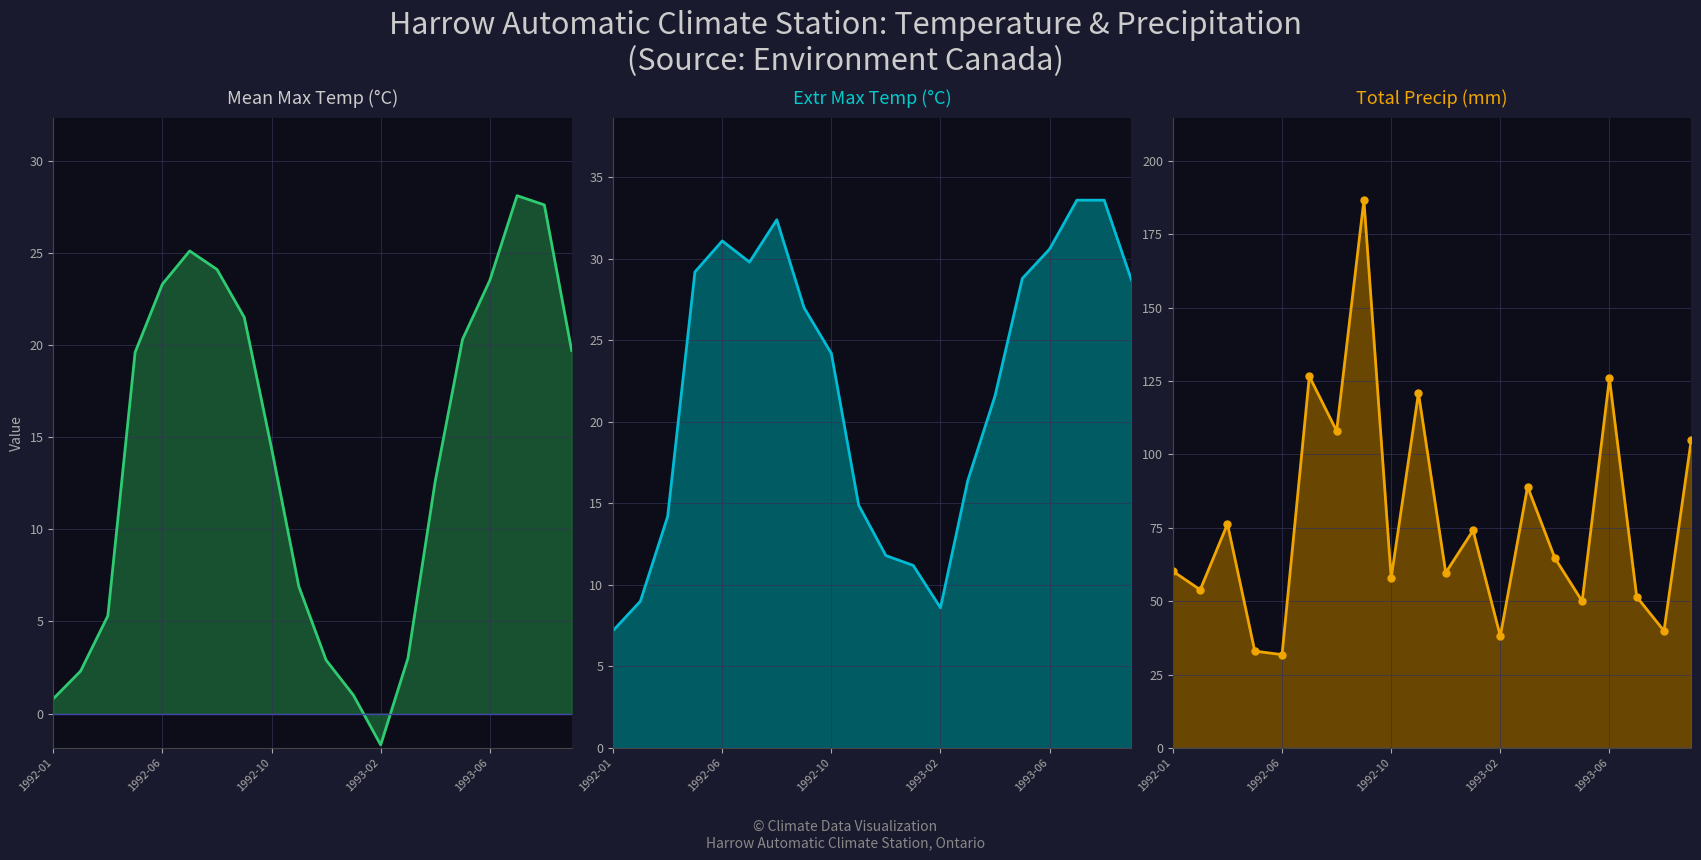

Is the value of Mean Max Temp at 7 greater than the value of Total Precip at 13?

No